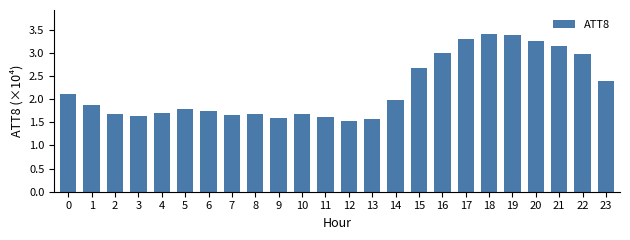

What is the value of the 24th bar from the left?

2.4